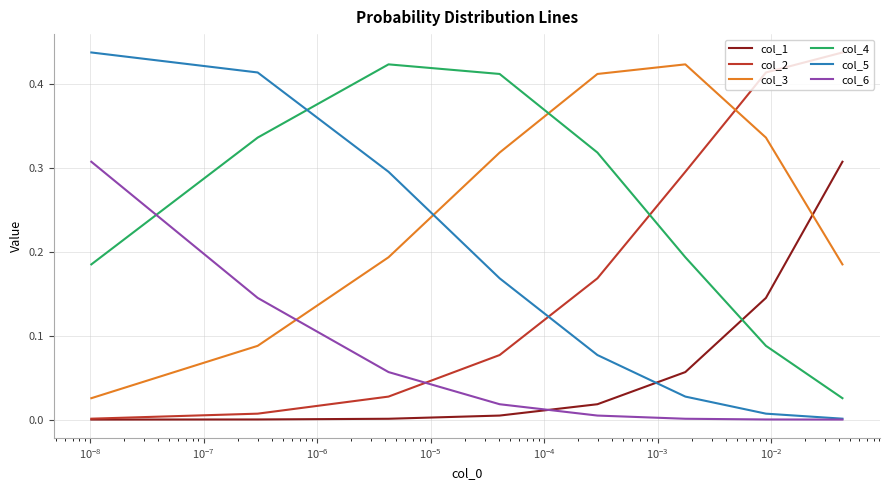

What is the difference between the maximum and minimum values in the col_3 series?

0.4